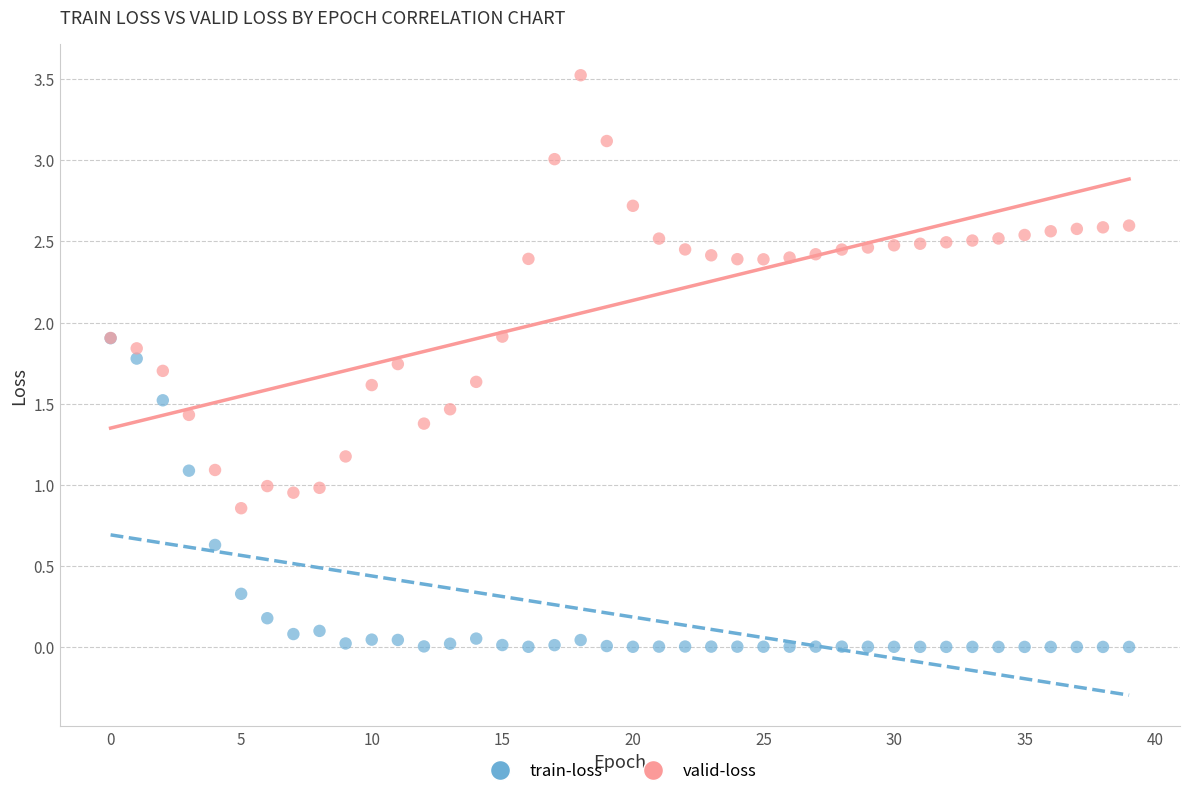

What are all the series names shown in the legend?

train-loss, valid-loss